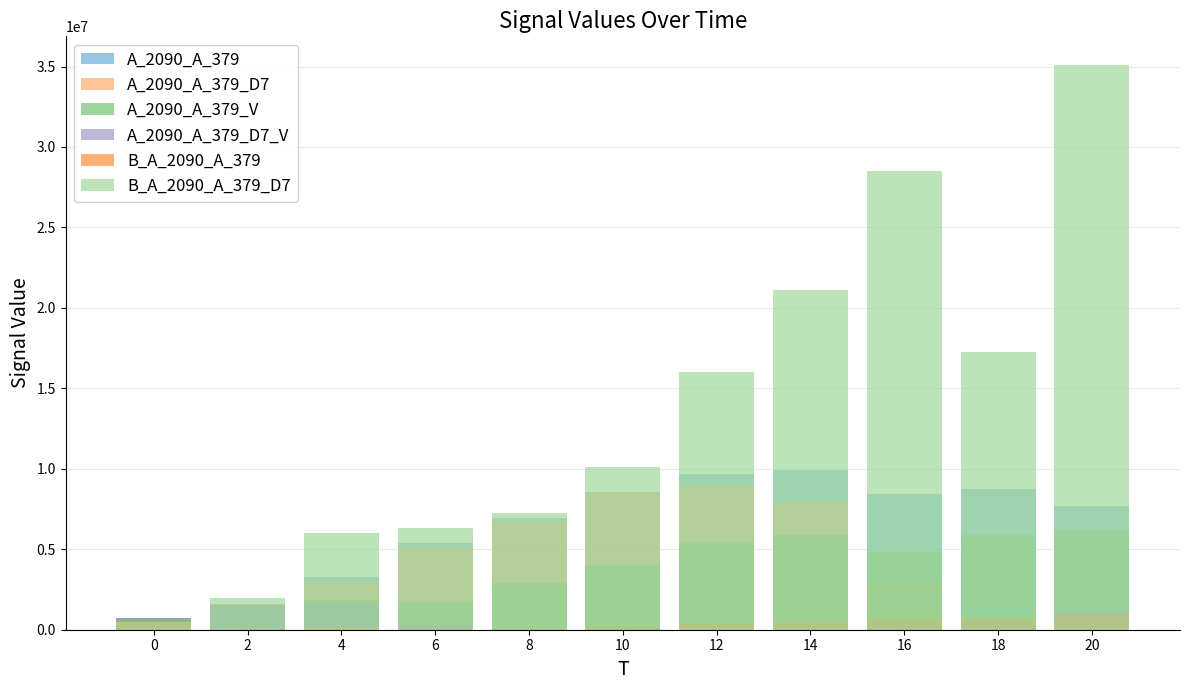

Between 2 and 14, which series saw the biggest shift?

B_A_2090_A_379_D7